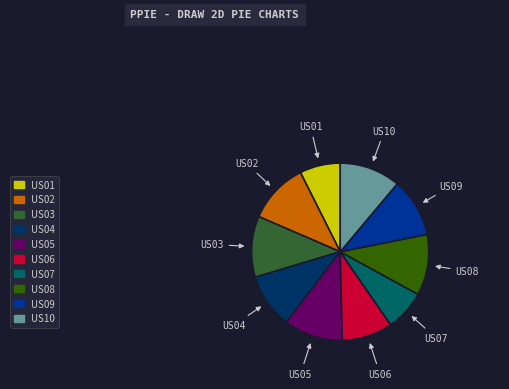

True or false: US01 accounts for 7% of the total.

True